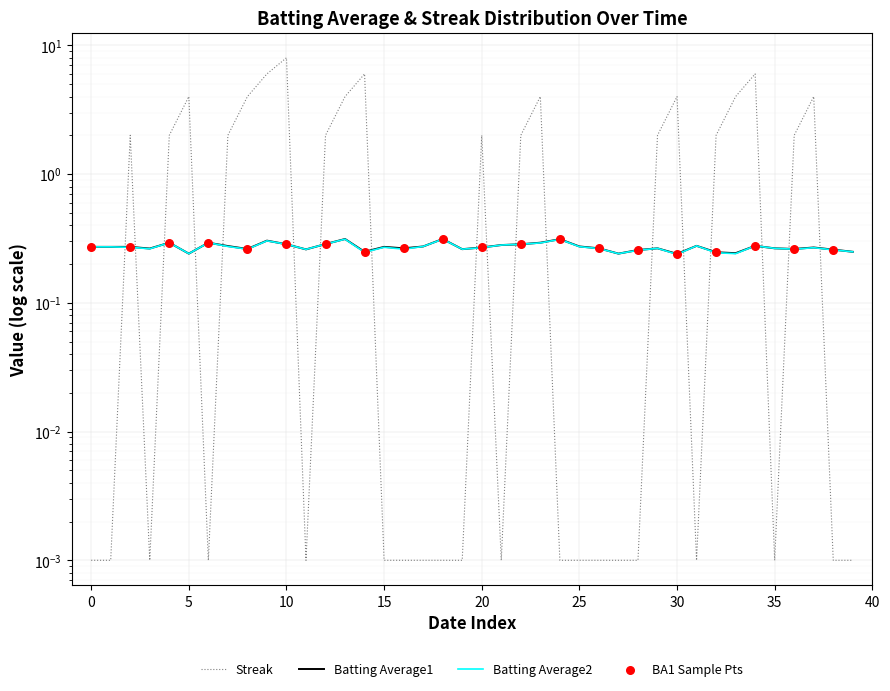

At how many categories does at least one series exceed 2?

11